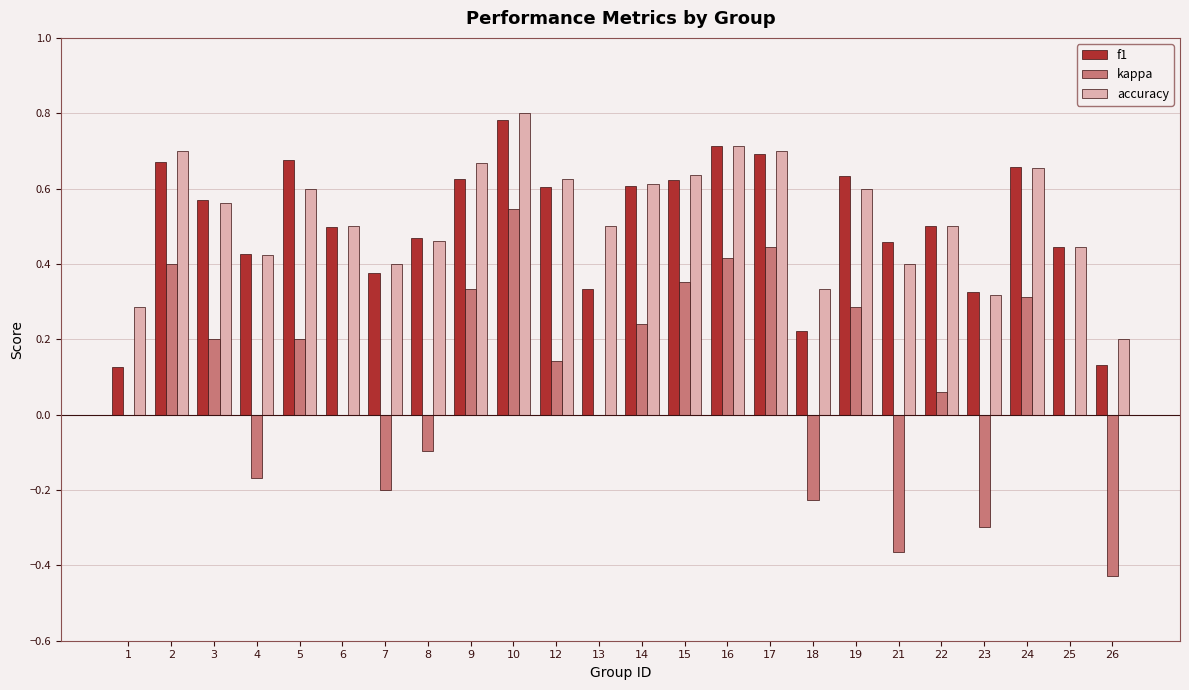

What is the sum of the f1 values at 2 and 12?

1.3